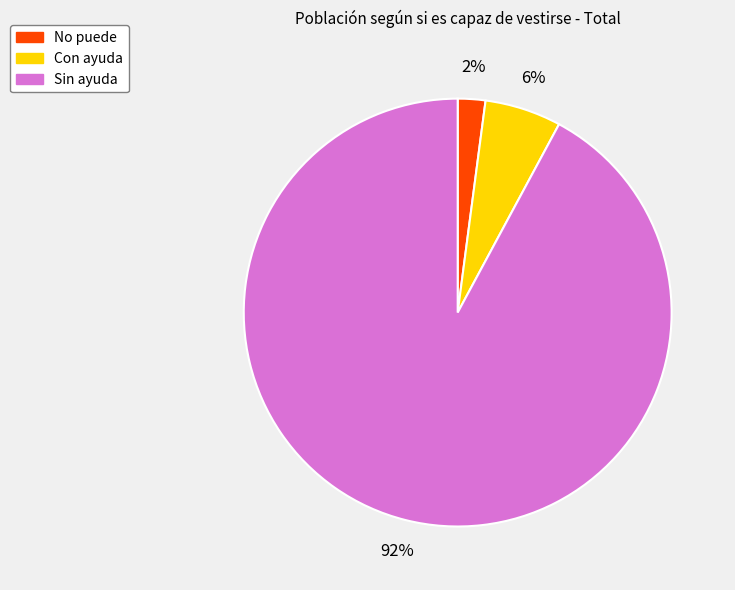

Is there a majority slice in this chart?

Yes